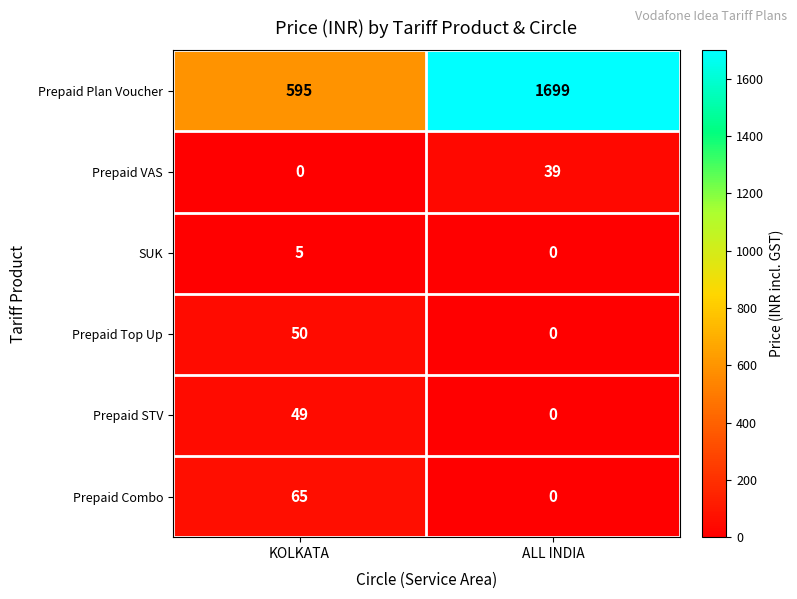

True or false: Prepaid STV has a value of 0 at ALL INDIA.

True